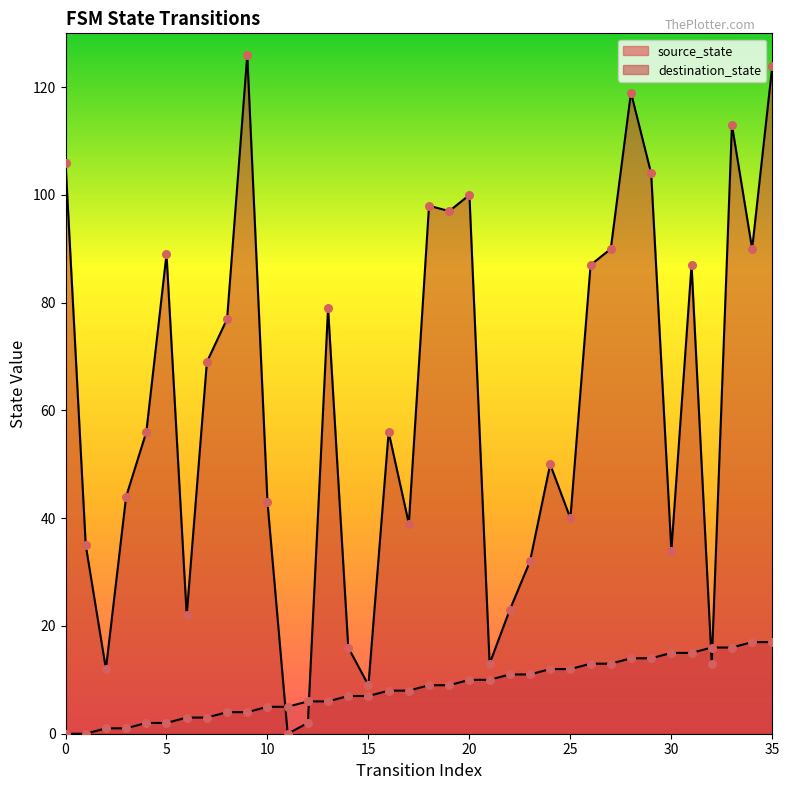

Which series reaches the maximum Y coordinate?

destination_state